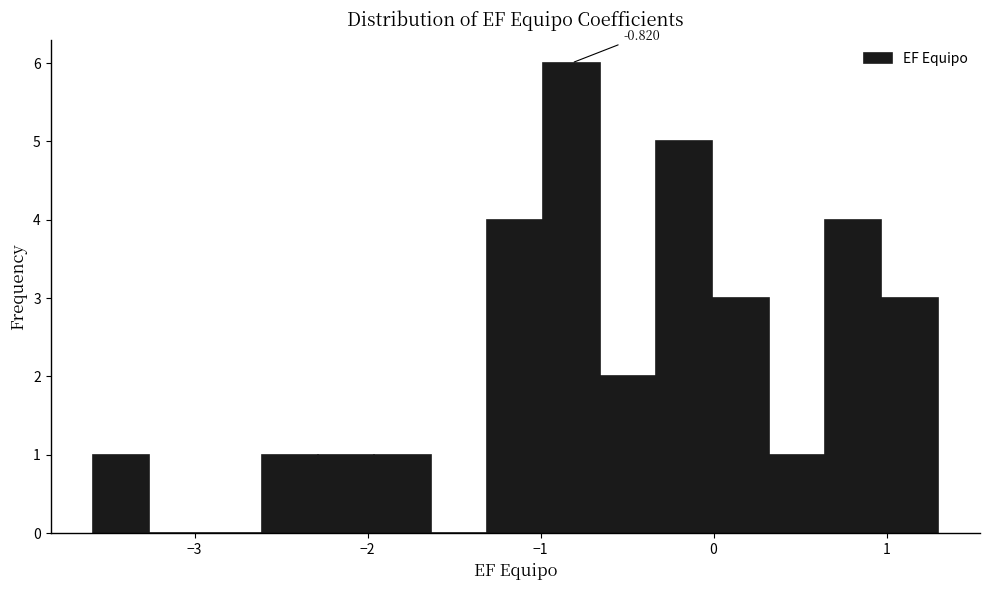

Around what value on the x-axis is the tallest bar? Give the approximate position of its centre, as read against the axis.

-0.8